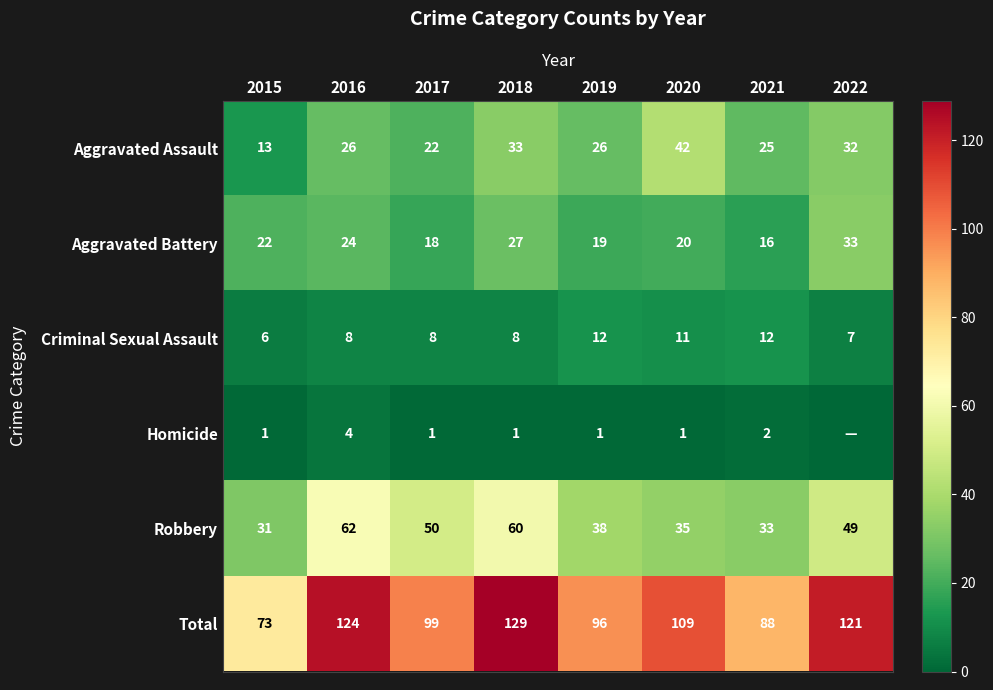

What is the difference between the highest and lowest values at 2015?

72